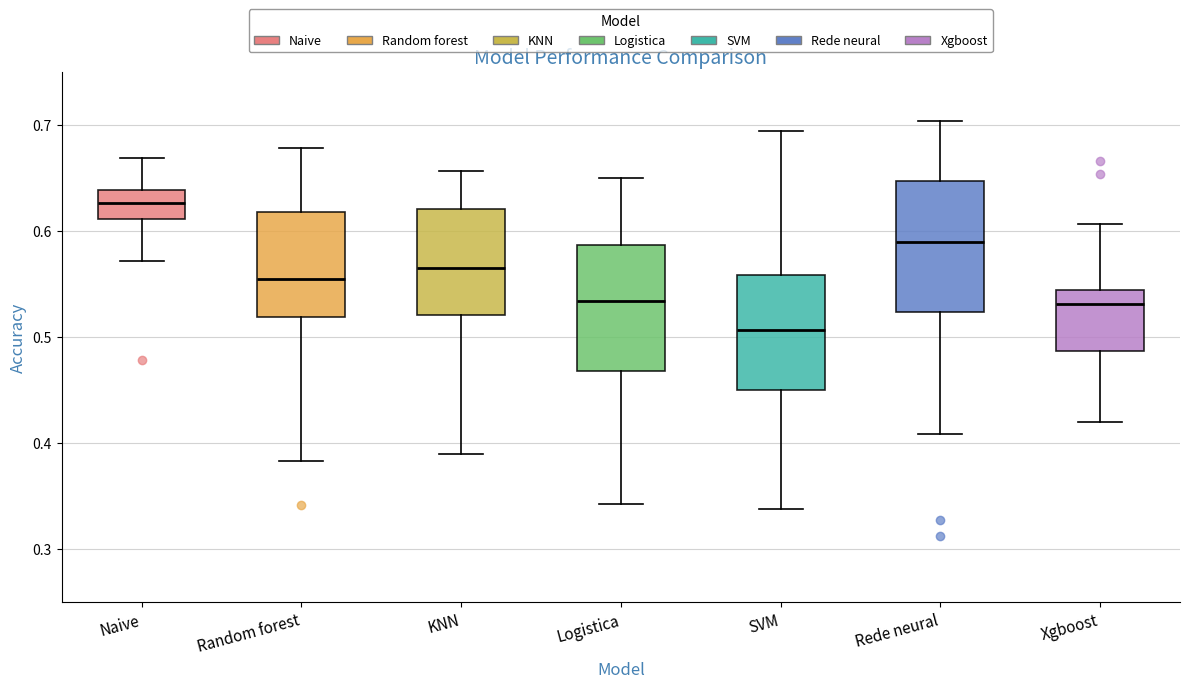

Which box has the lowest median line?

SVM